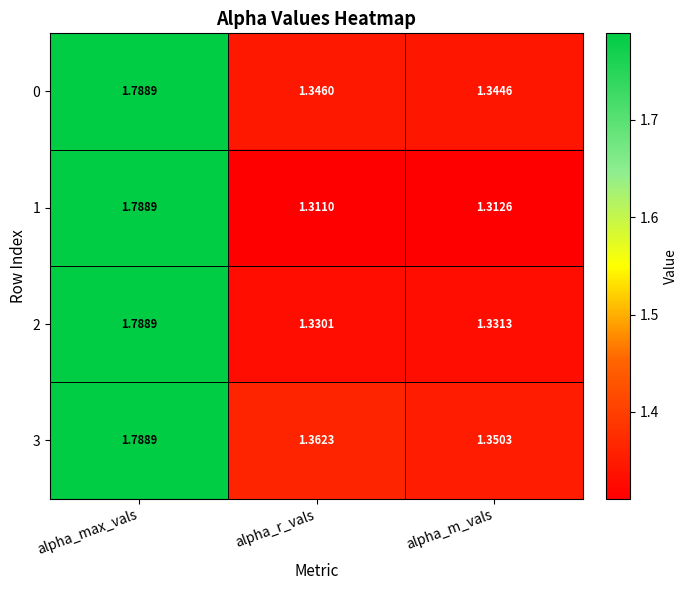

Rank the categories by 2 value from highest to lowest.

alpha_max_vals, alpha_m_vals, alpha_r_vals